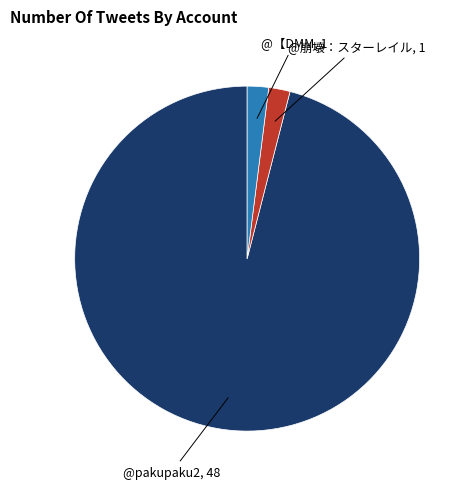

Is there any slice that represents more than half of the pie?

Yes